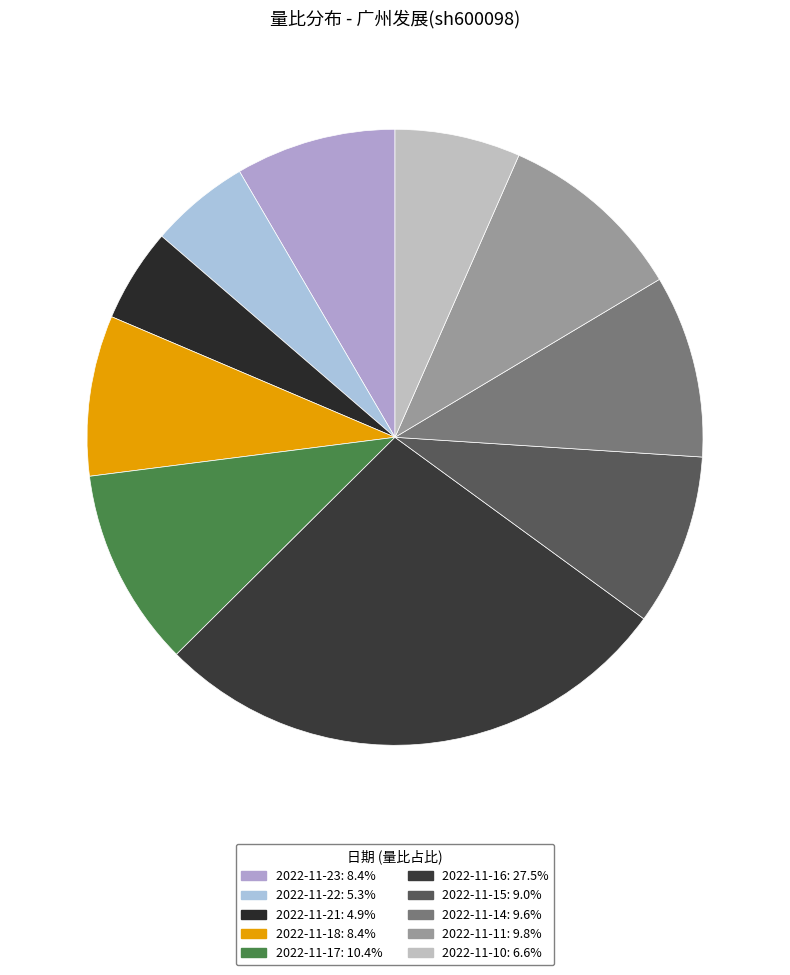

Count the number of slices in the pie.

10